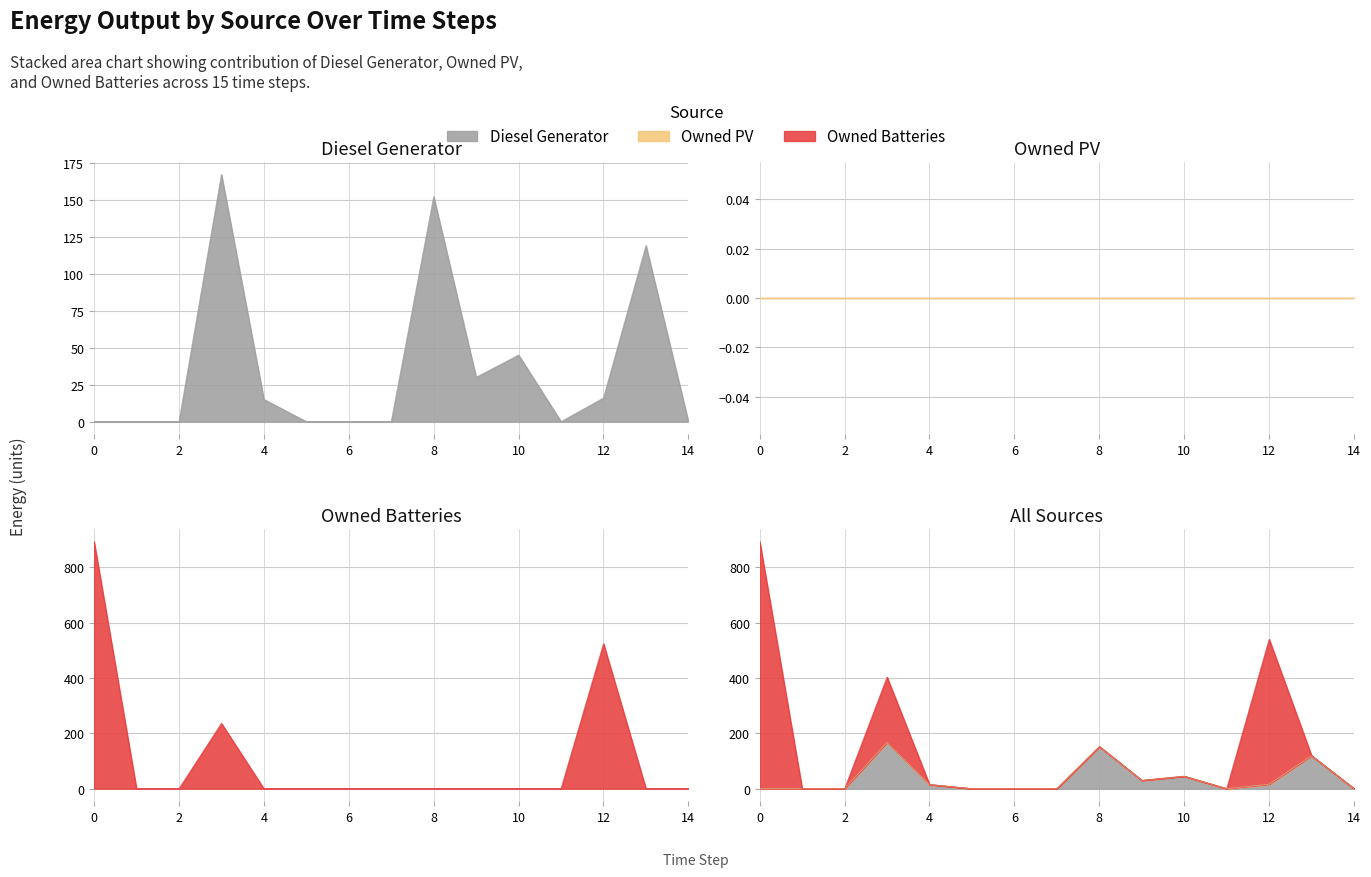

What is the total value across all series at 13?

119